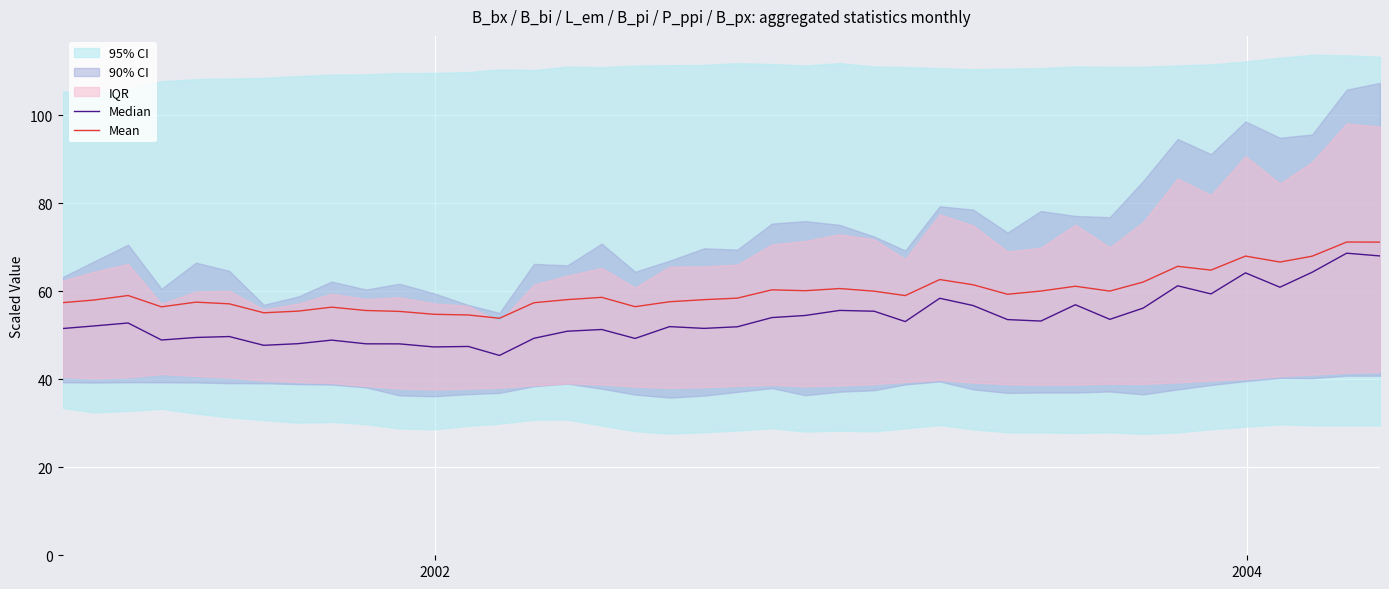

What is the minimum value for Mean?

53.9